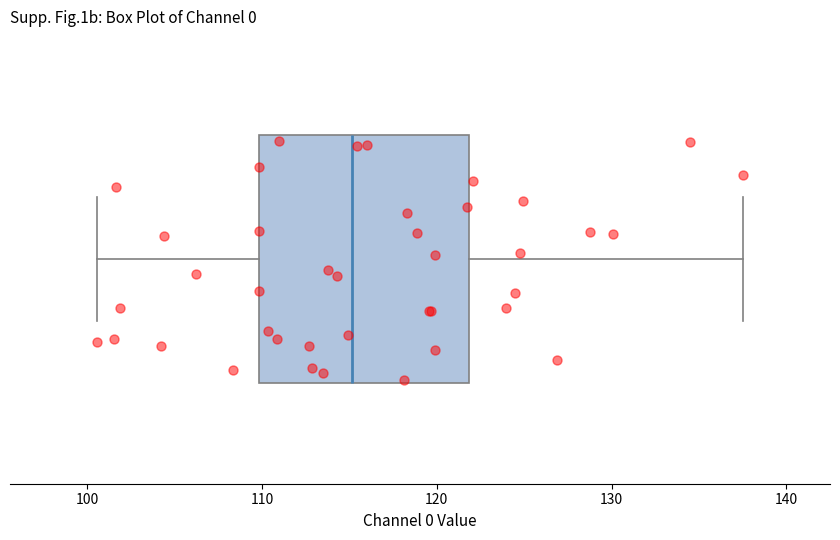

Read this box plot against the x-axis: the position of the median line, the range covered by the box, and the ends of both whiskers. The values are not printed on the chart, so give them approximately, as read against the axis.

median 115, box 110 to 122, whiskers 101 to 137